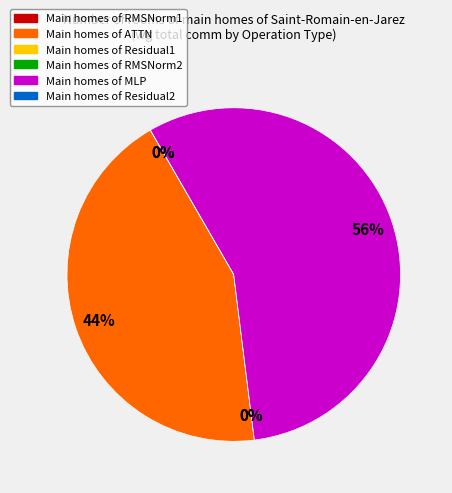

Is the sum of RMSNorm2 and MLP greater than half?

Yes